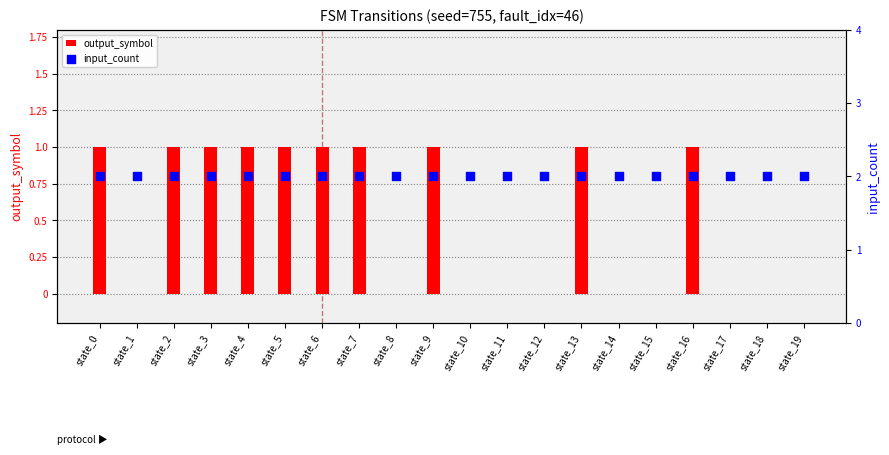

Which series has the widest spread of Y values?

output_symbol